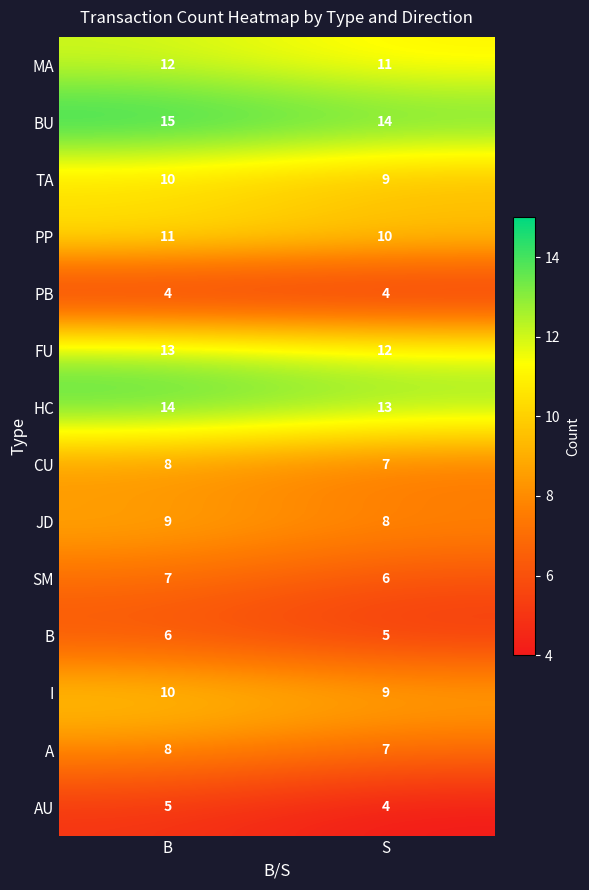

The value of PP at S is 10. True or false?

True